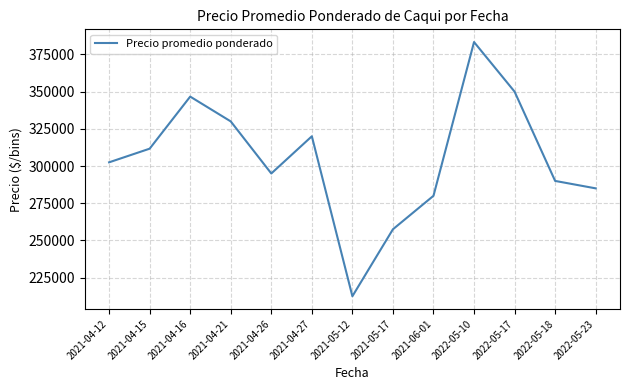

Between 2021-04-26 and 2021-06-01, which is larger?

2021-04-26